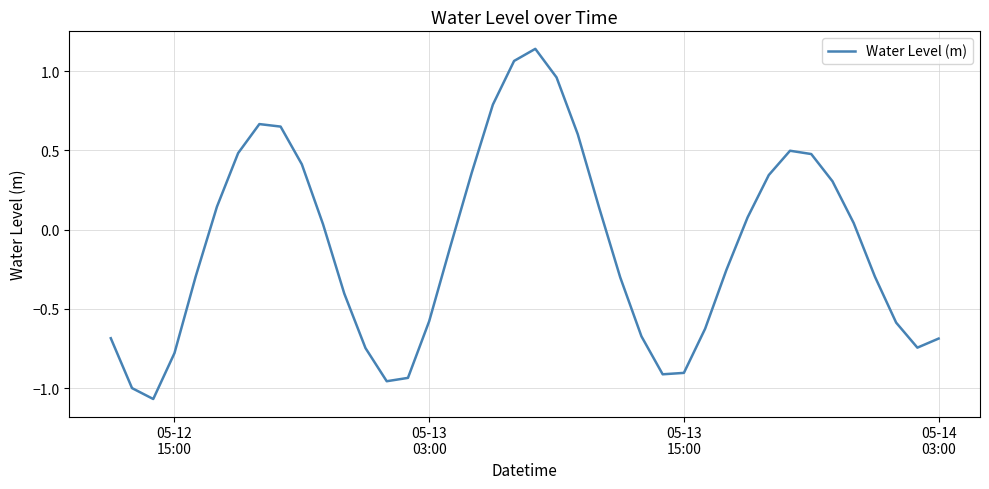

What is the difference between the maximum and minimum values?

2.2